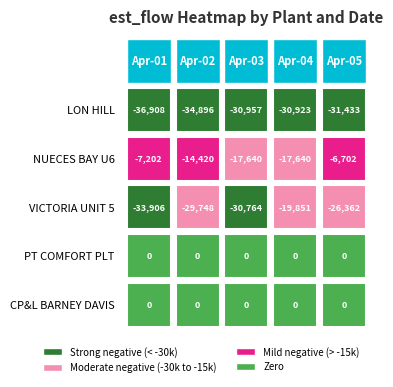

What is the difference between the maximum and minimum values in the VICTORIA UNIT 5 CP&L HPL series?

14055